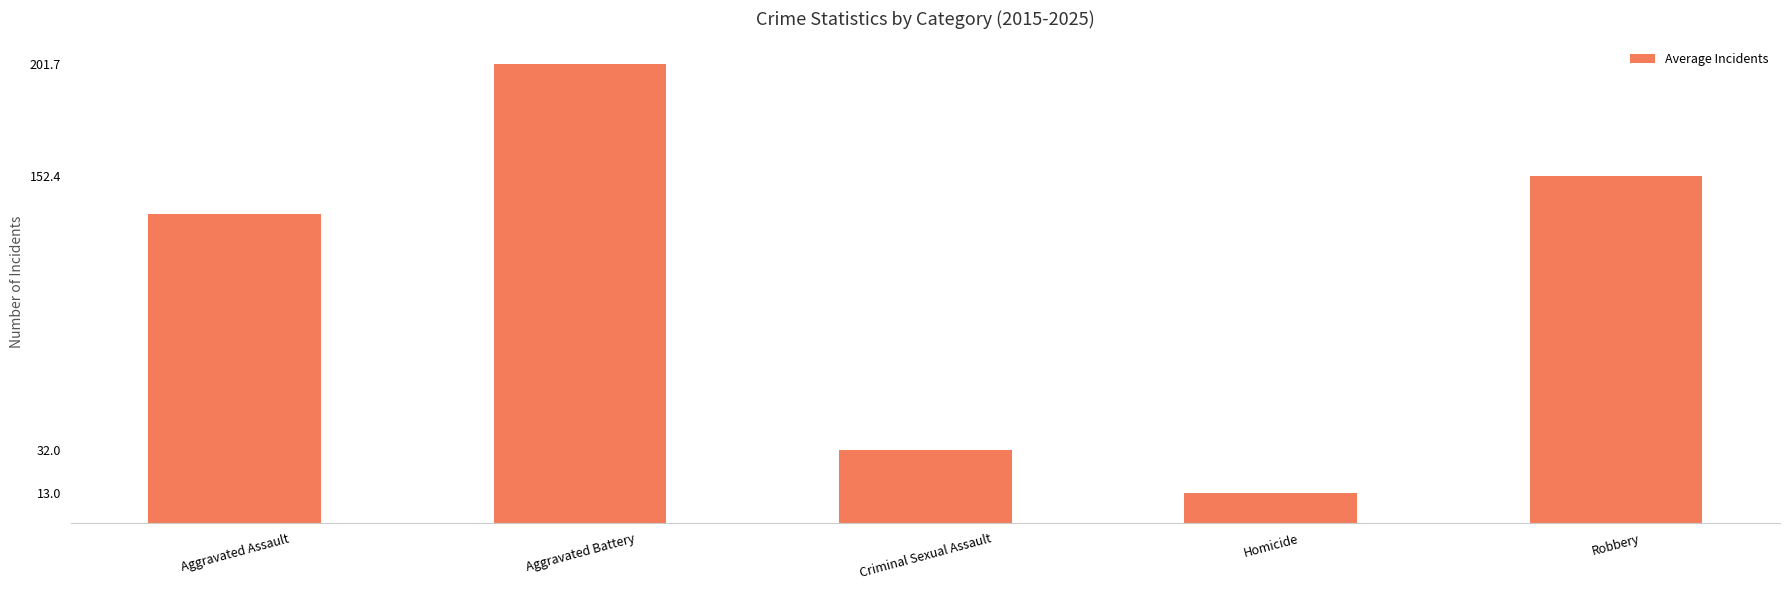

What is the change in value from Aggravated Battery to Criminal Sexual Assault?

-169.7